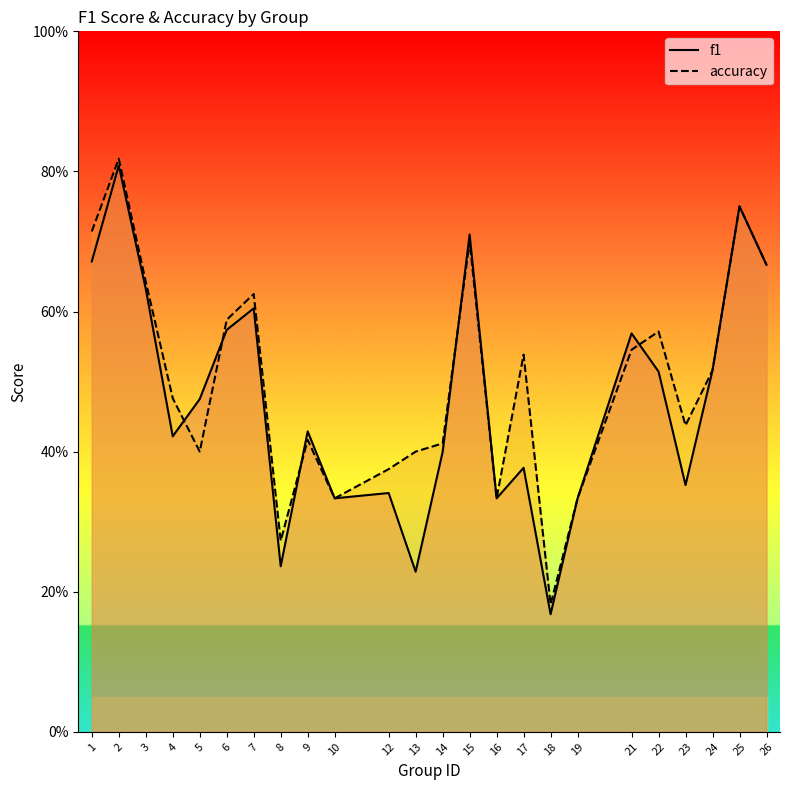

Is it true that f1 equals 0.6 at 7?

True